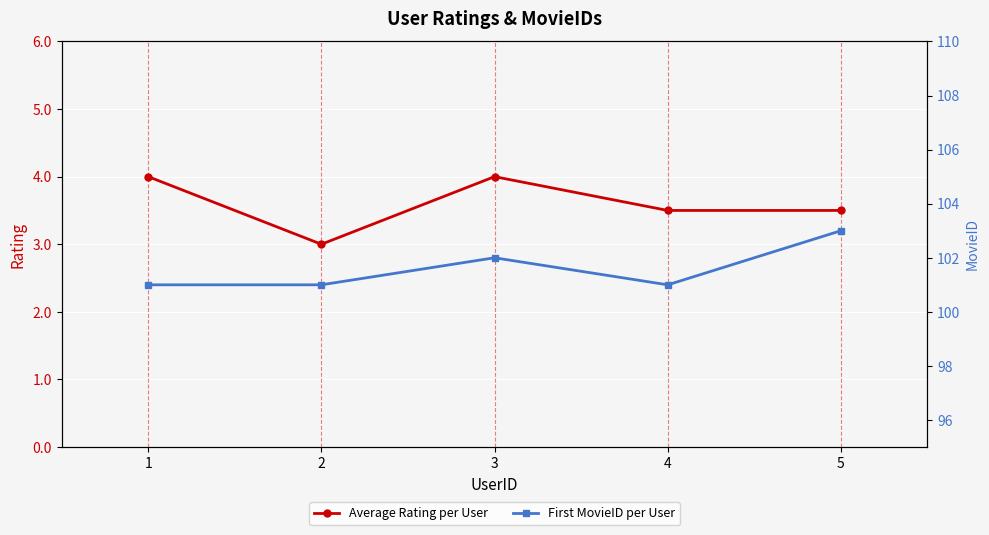

What are all the series names shown in the legend?

Average Rating per User, First MovieID per User